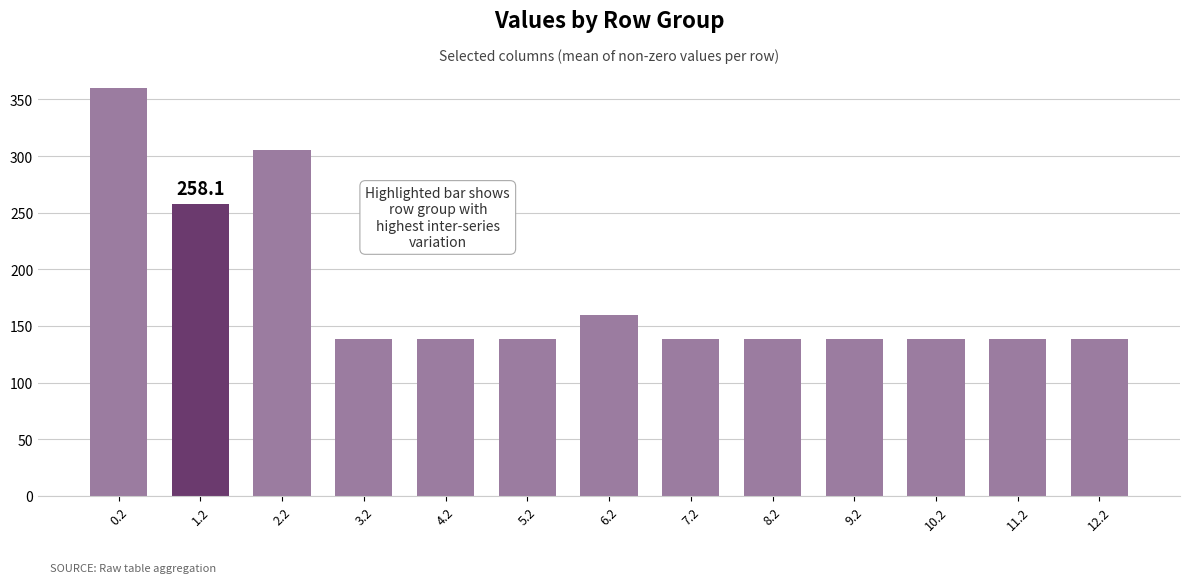

Reading right to left, what are all the values shown in this chart?

12.2=138.7	11.2=138.7	10.2=138.7	9.2=138.7	8.2=138.7	7.2=138.7	6.2=160.1	5.2=138.7	4.2=138.7	3.2=138.7	2.2=305.2	1.2=258.1	0.2=360.2